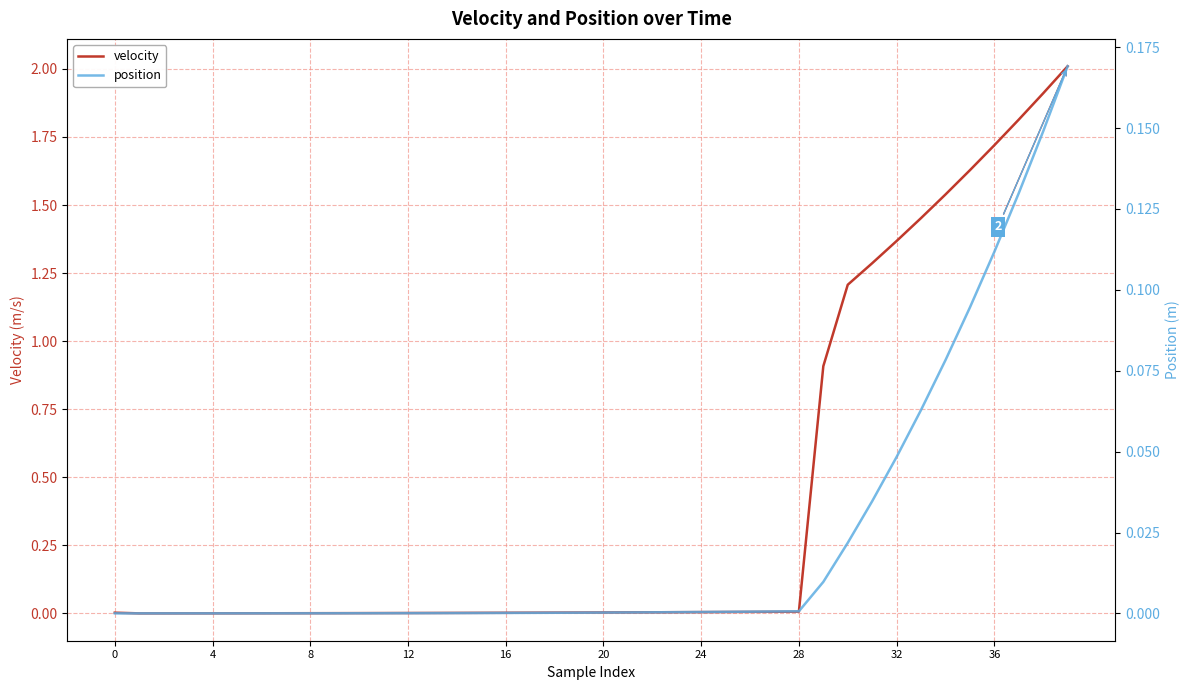

Which category has the highest value across all series?

39